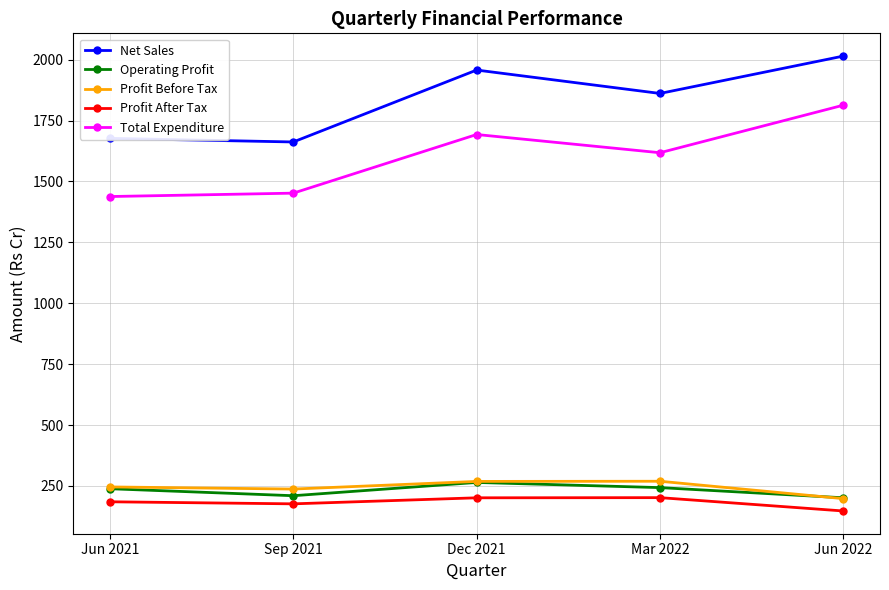

What are all the series names shown in the legend?

Net Sales, Operating Profit, Profit Before Tax, Profit After Tax, Total Expenditure